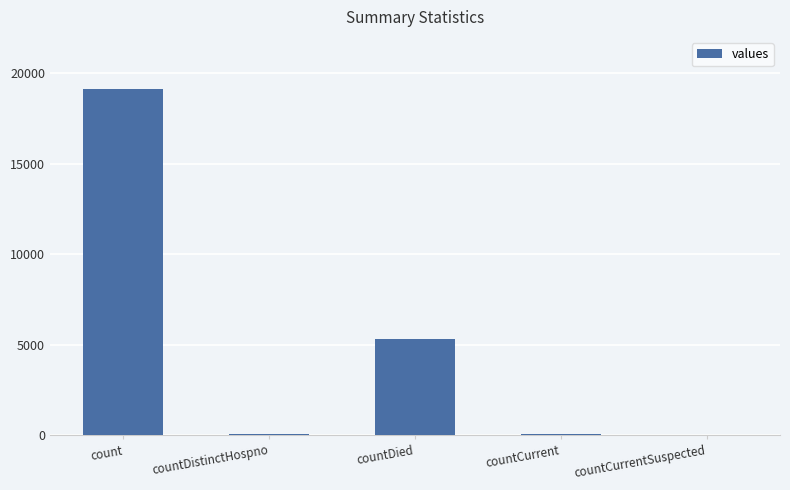

Which has a higher value, count or countCurrentSuspected?

count